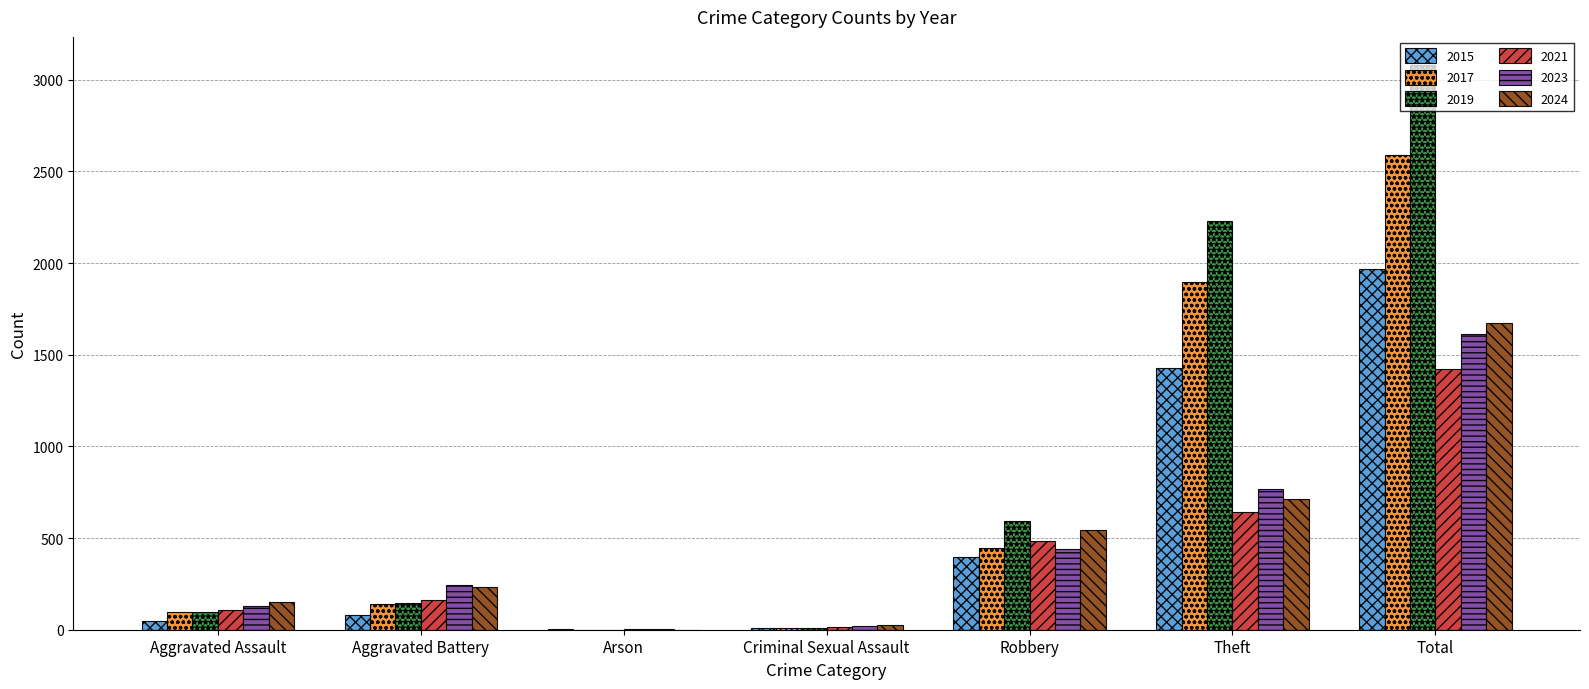

At which label does 2024 reach its peak?

Total